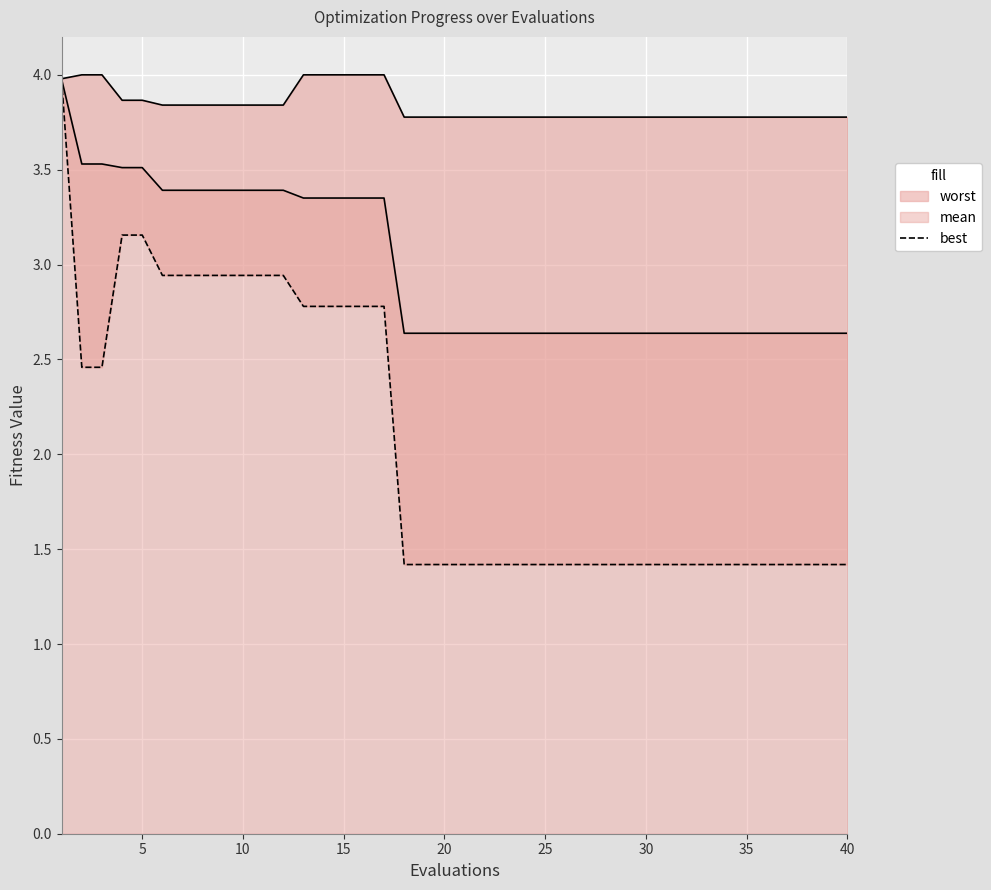

What is the average value?

2.1